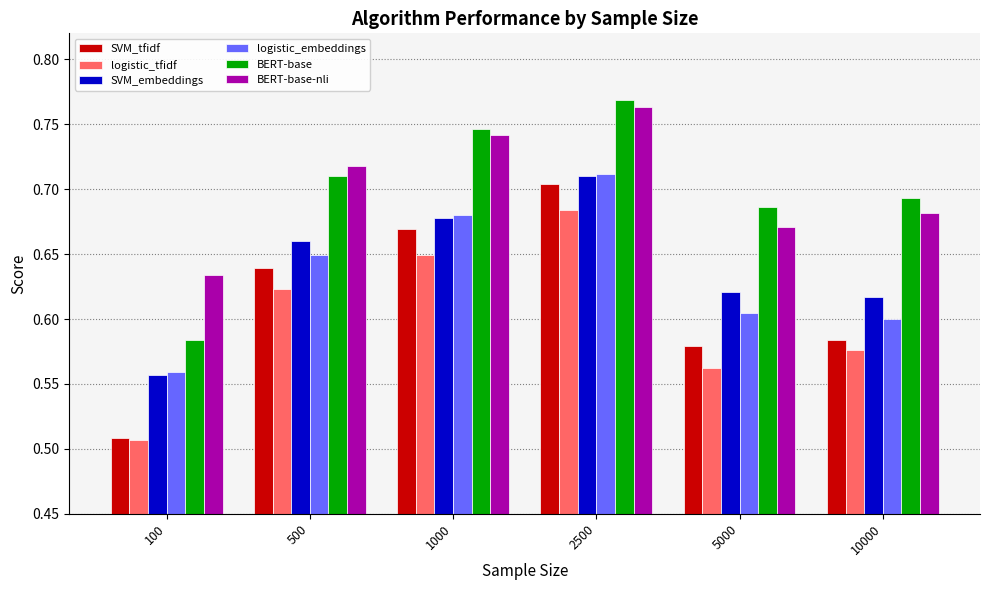

Where is SVM_tfidf nearest to the value 0?

100